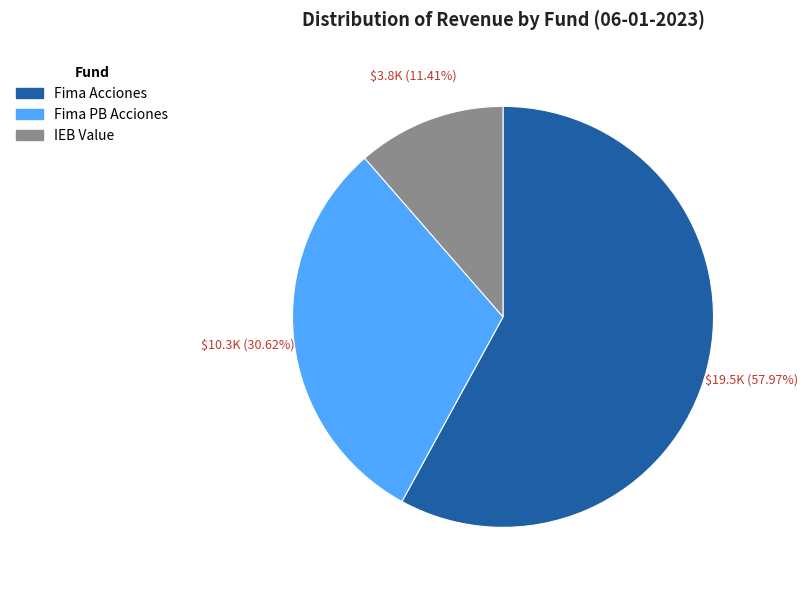

How many segments does this pie chart have?

3